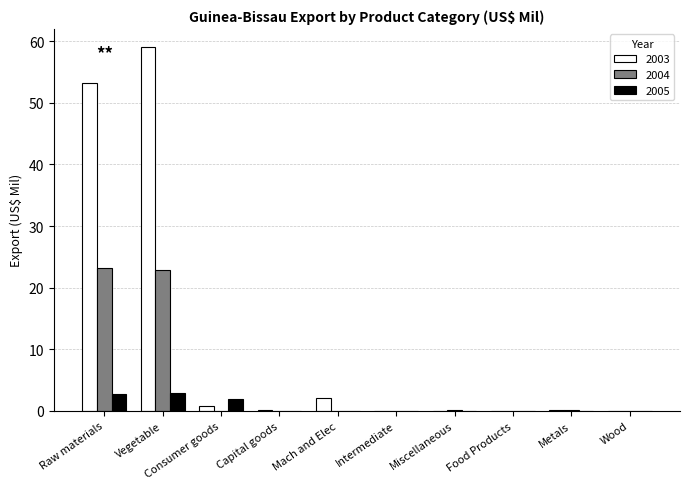

At which category is the sum across all series the highest?

Vegetable